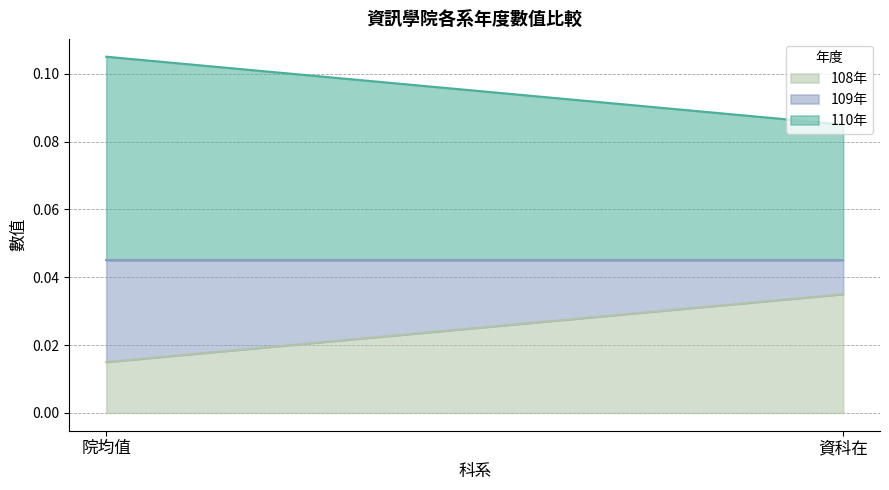

List the series in order of their overall mean, highest first.

110年, 108年, 109年